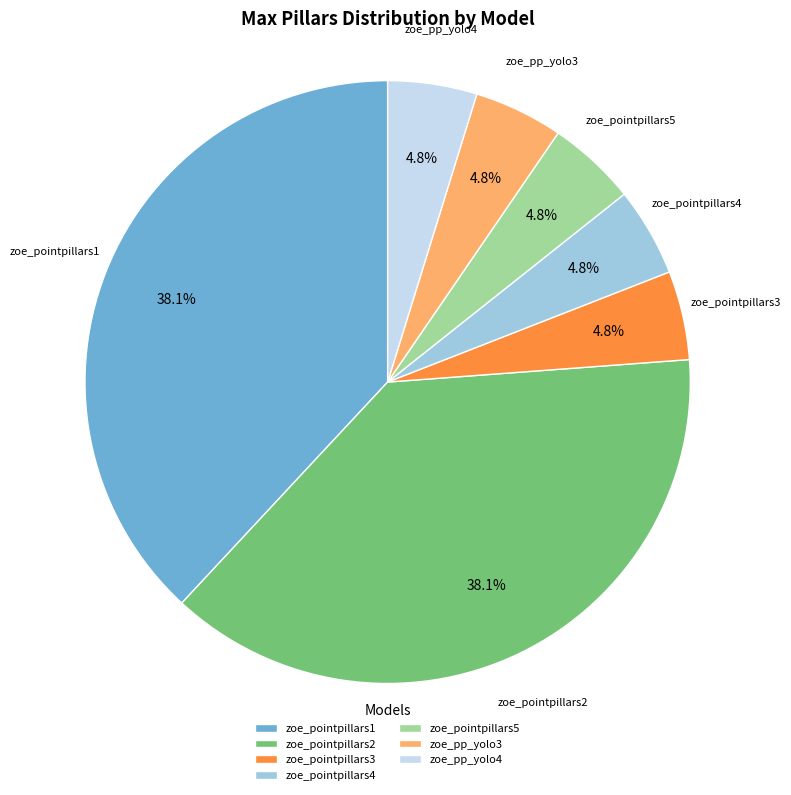

Between zoe_pointpillars1 and zoe_pointpillars5, which is larger?

zoe_pointpillars1